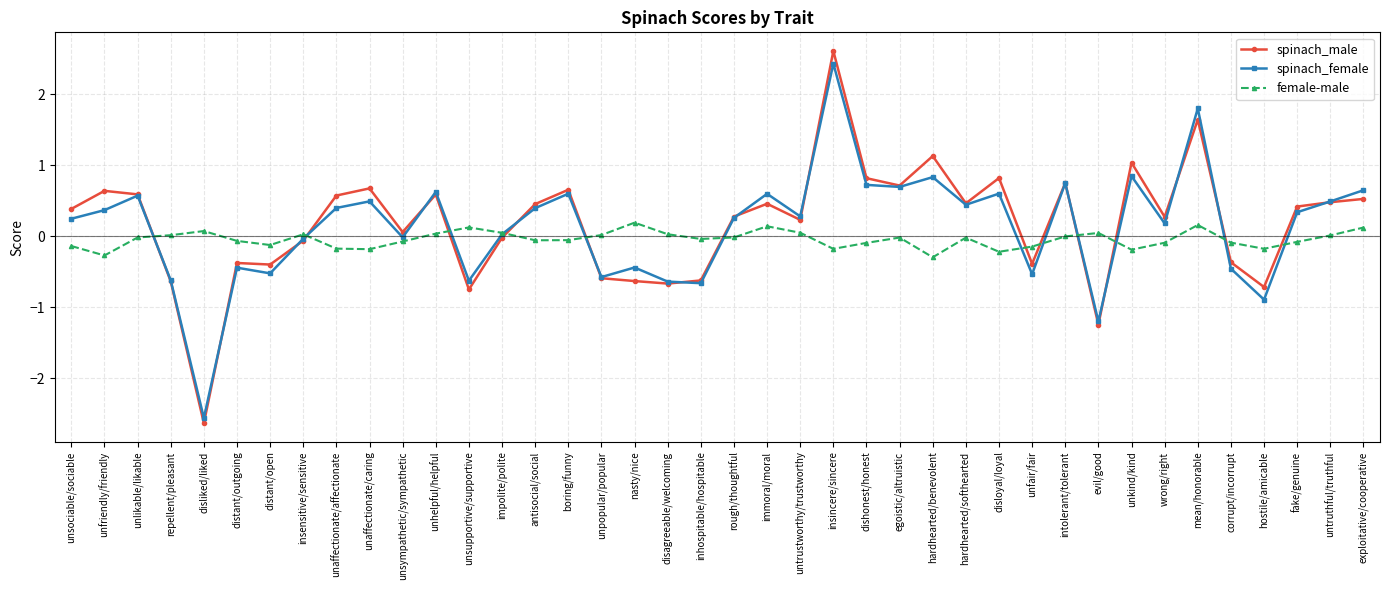

Which series ends up on top after the final intersection of spinach_female and spinach_male?

spinach_female